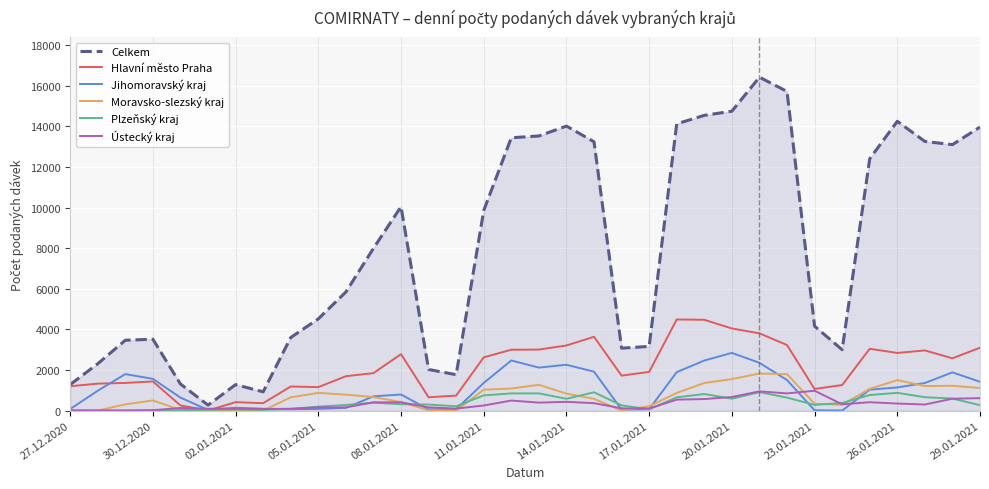

Which series has the largest total across all categories?

Celkem